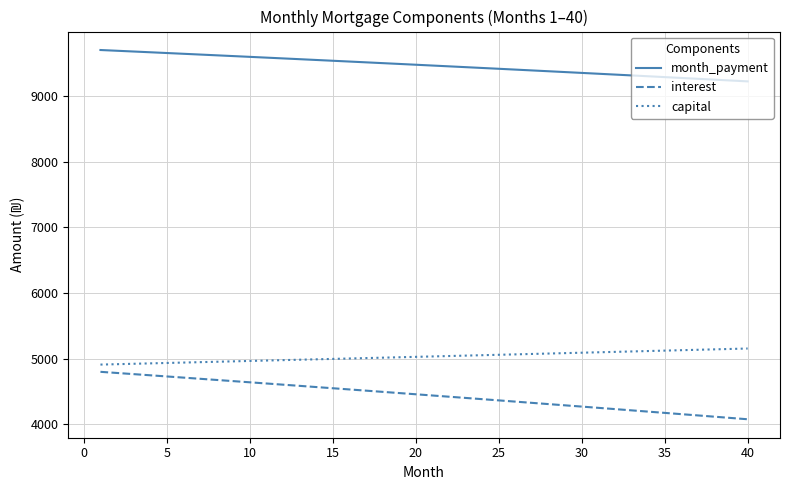

True or false: month_payment and interest intersect in this chart.

False